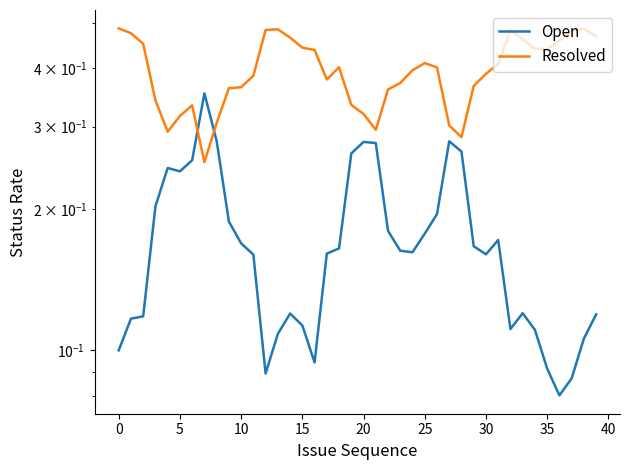

Count the number of data series in this chart.

2